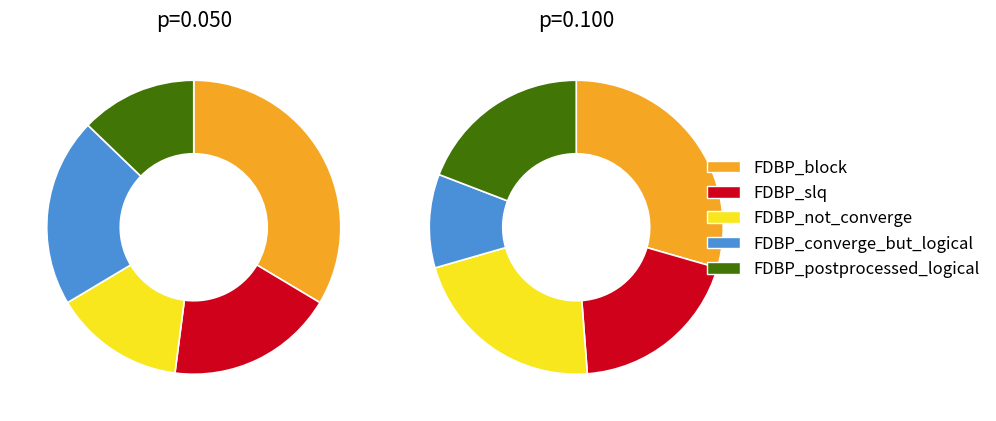

How much of the chart is everything except FDBP_time?

100.0%